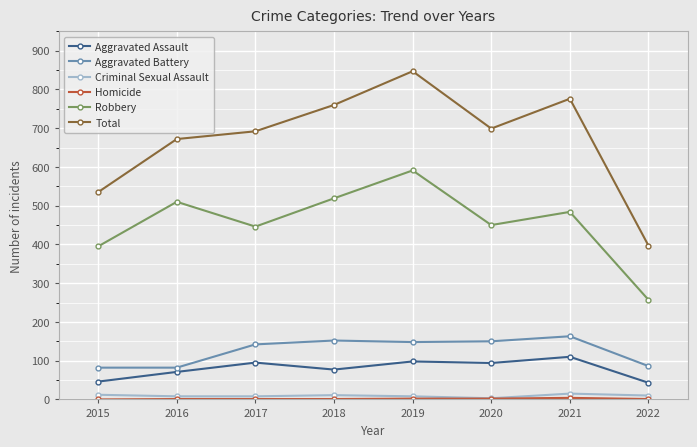

What is the total value across all series at 2018?

1520